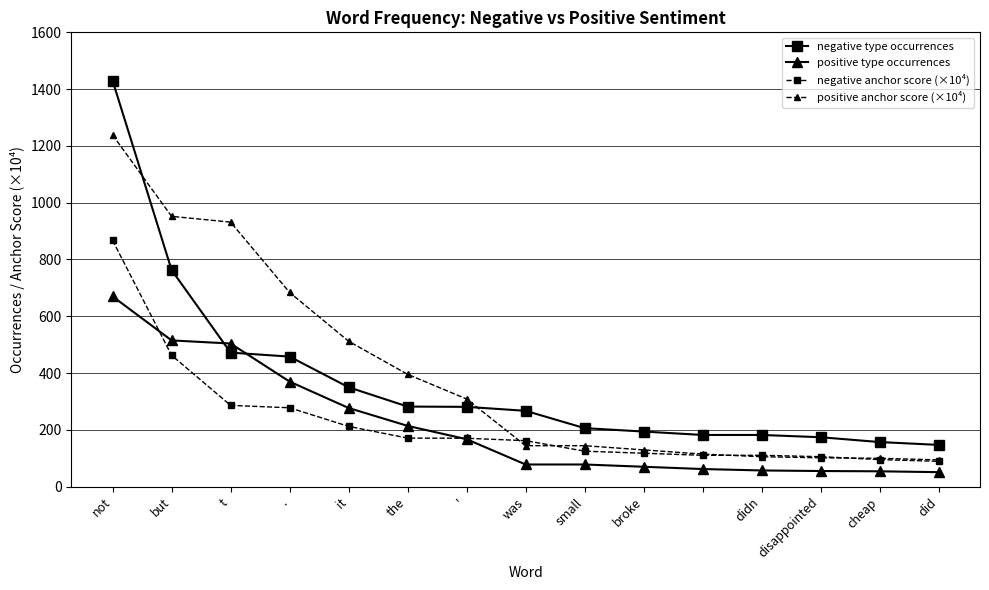

What is the value of the negative type occurrences point at the 14th from the left?

157.0